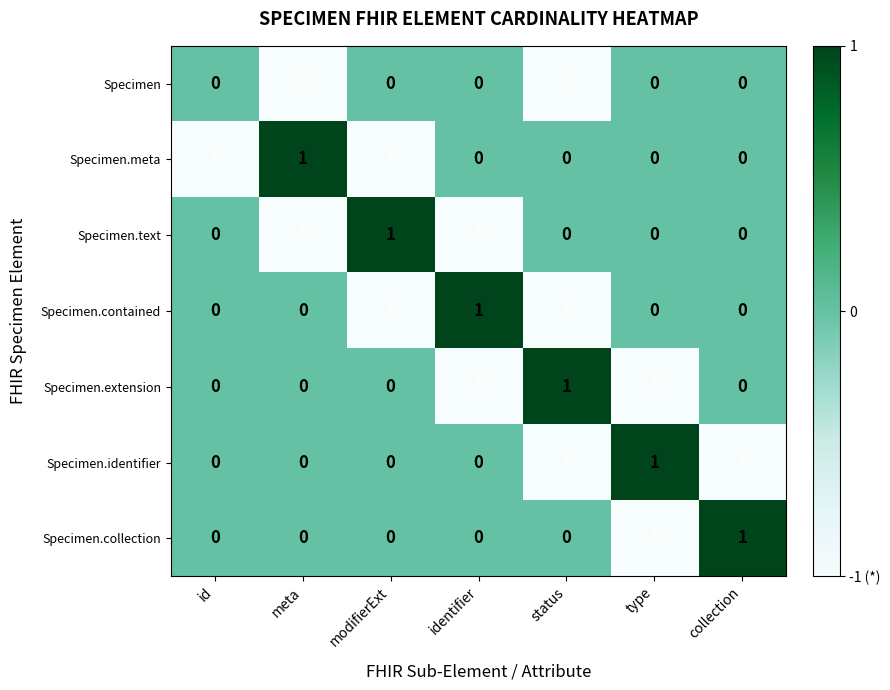

Is it true that Specimen.contained equals 1 at identifier?

True